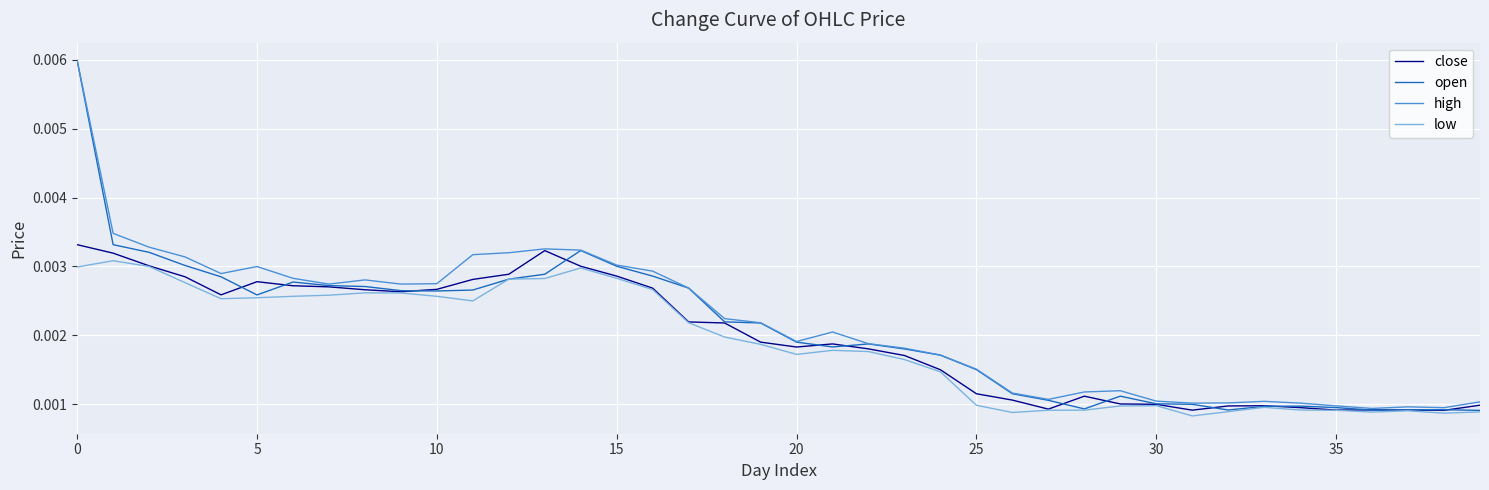

How many open values are between 0 and 1?

40